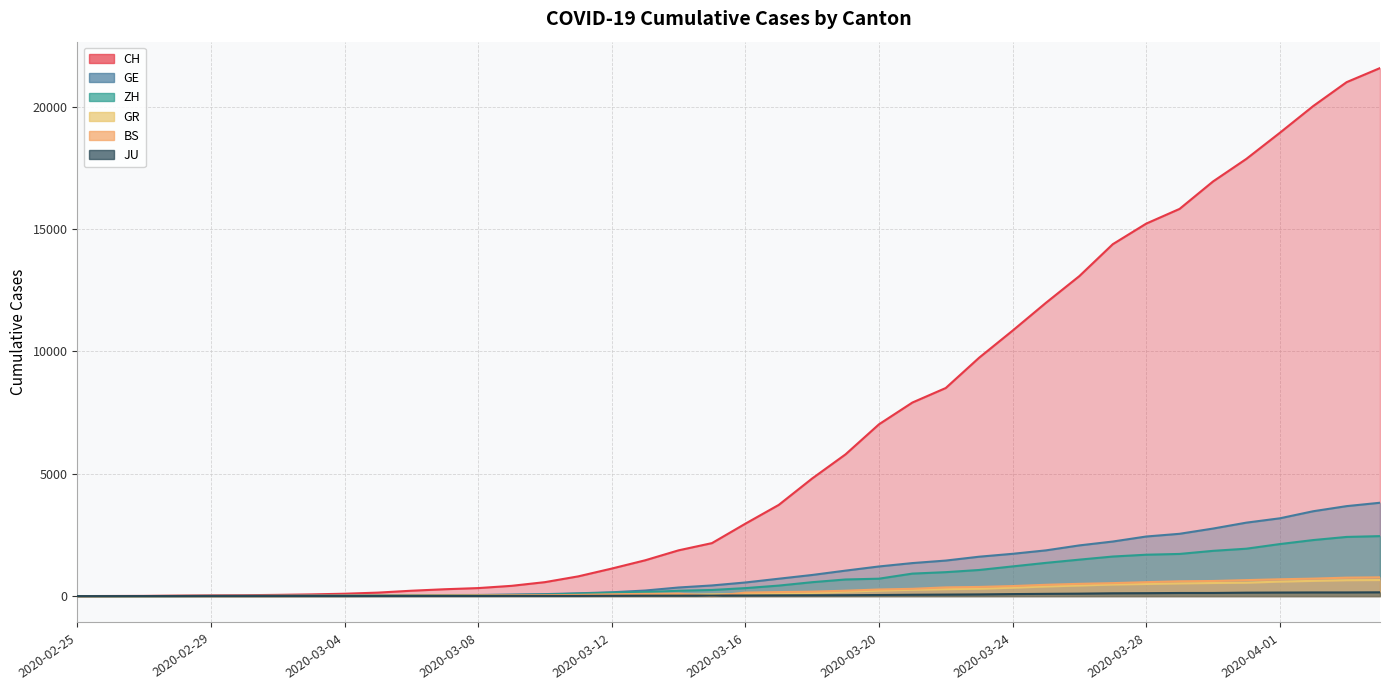

Rank the series at 2020-03-28 from highest to lowest value.

CH, GE, ZH, BS, GR, JU